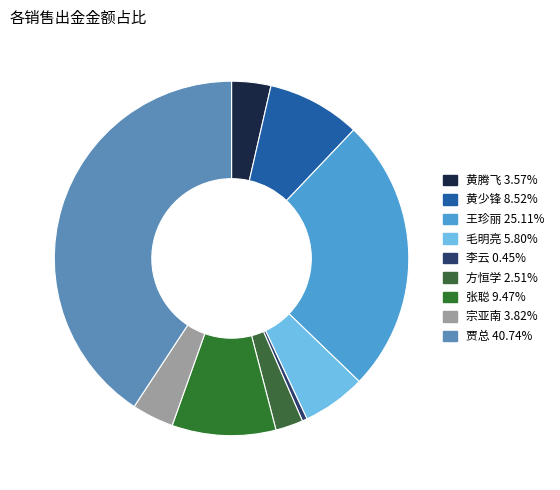

Which slice is the largest?

贾总(张卫宁)